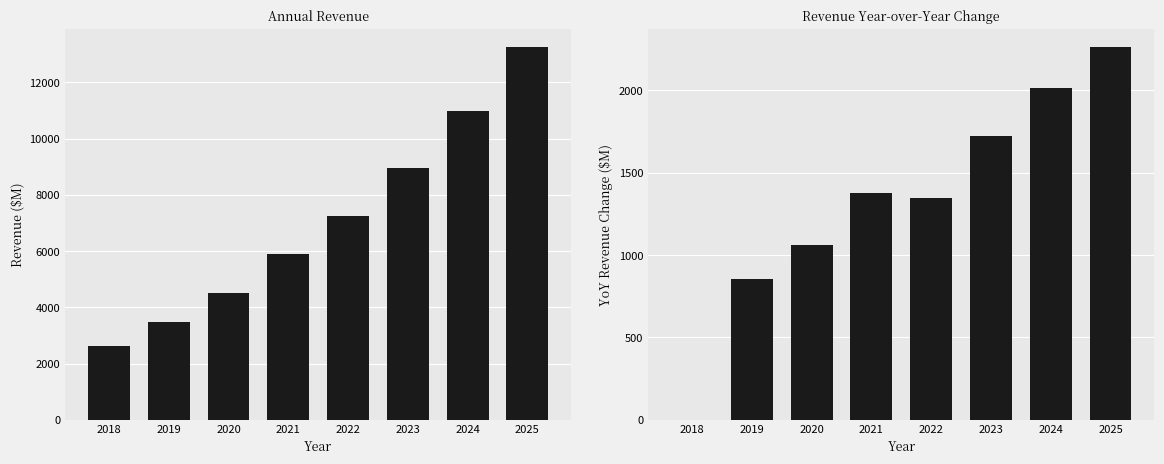

Is the value of Revenue YoY Change at 2020 greater than the value of Revenue at 2023?

No